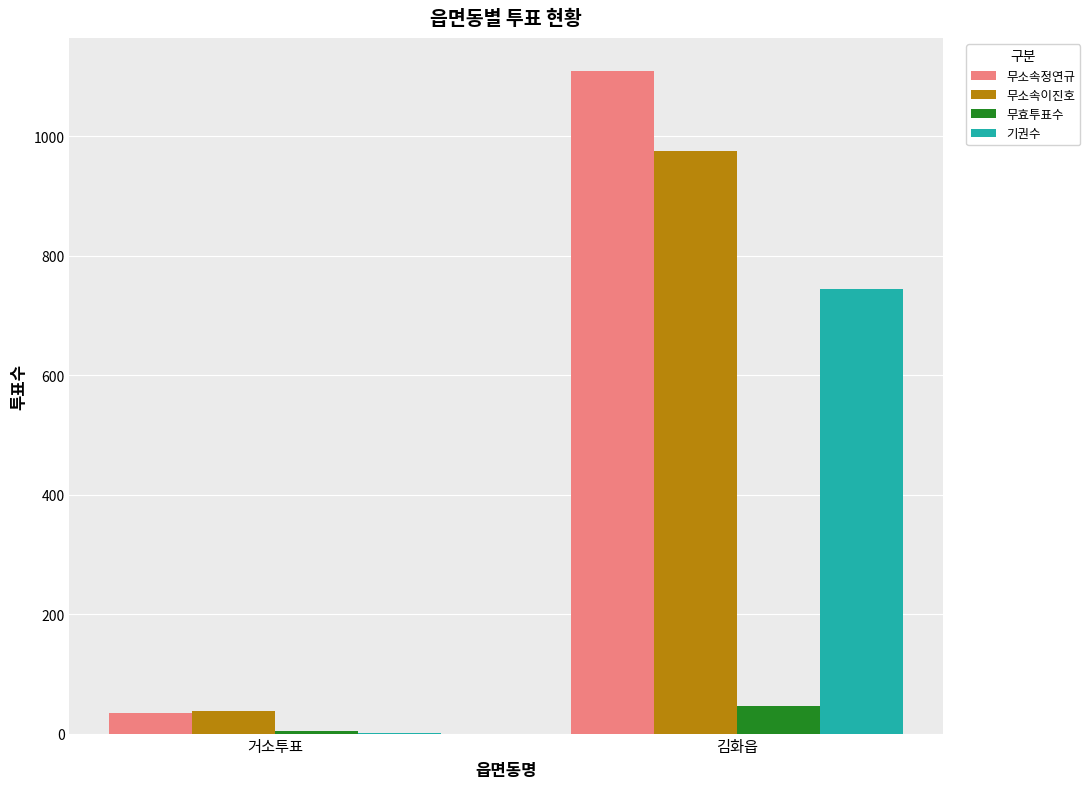

Which series has the largest range (max minus min)?

무소속정연규